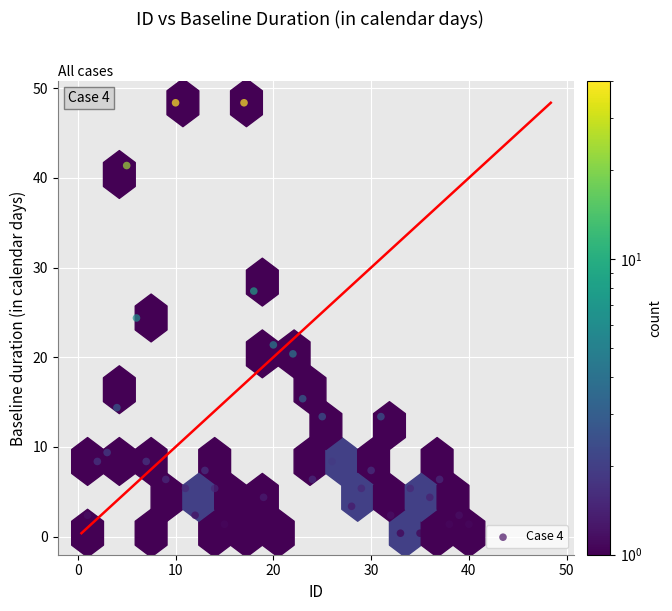

What is the range of Y values (max minus min)?

48.0